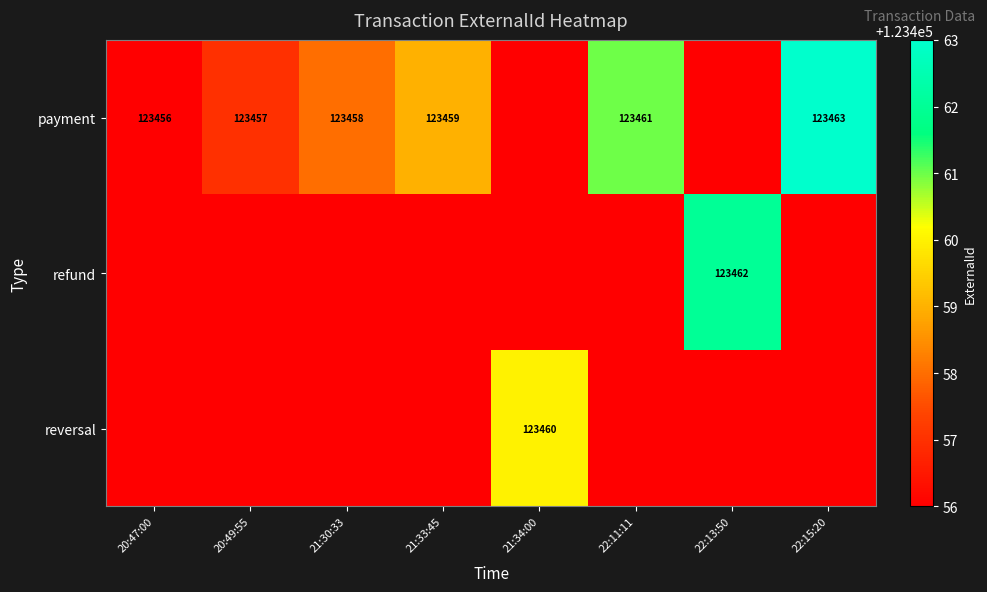

The reversal series shows 123460 at 21:34:00. True or false?

True